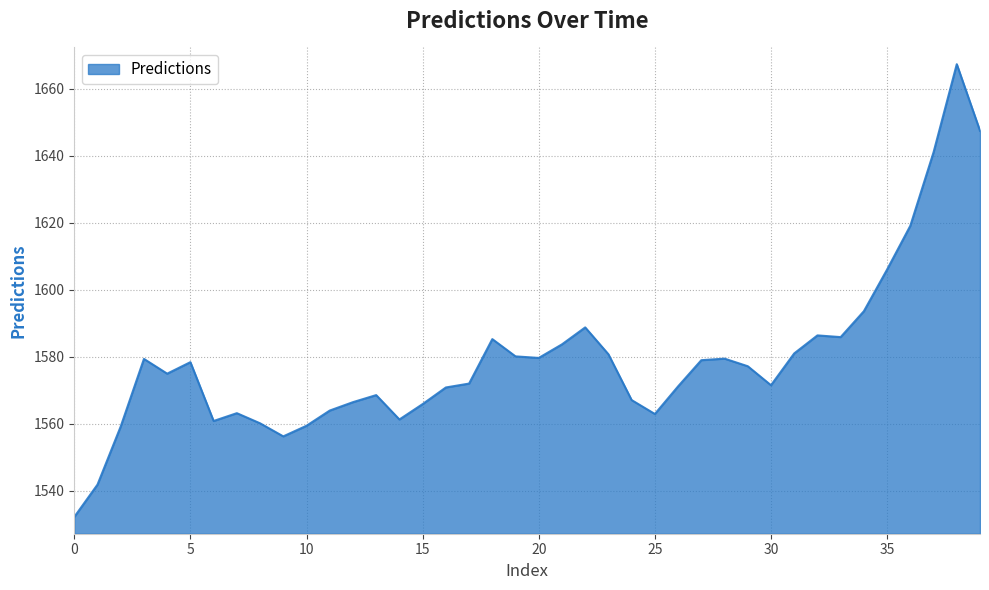

What is the difference between the maximum and minimum values?

135.1